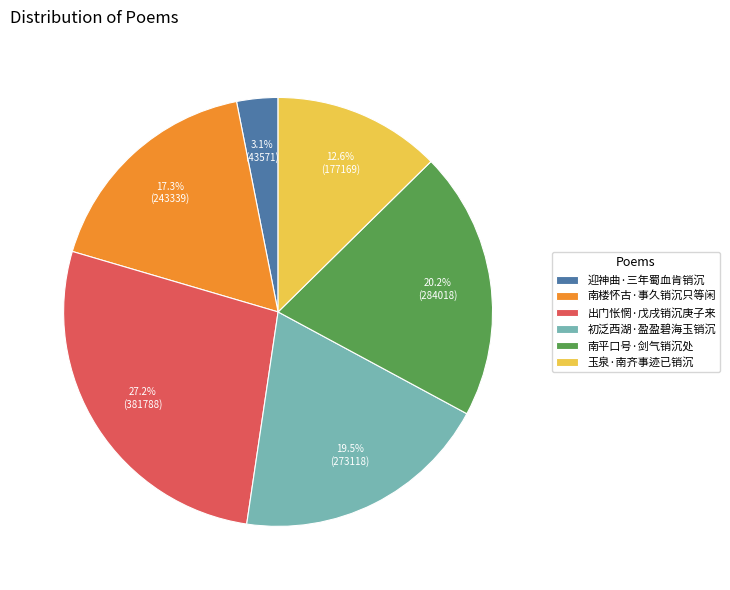

What percentage is NOT represented by 迎神曲·三年蜀血肯销沉?

96.9%